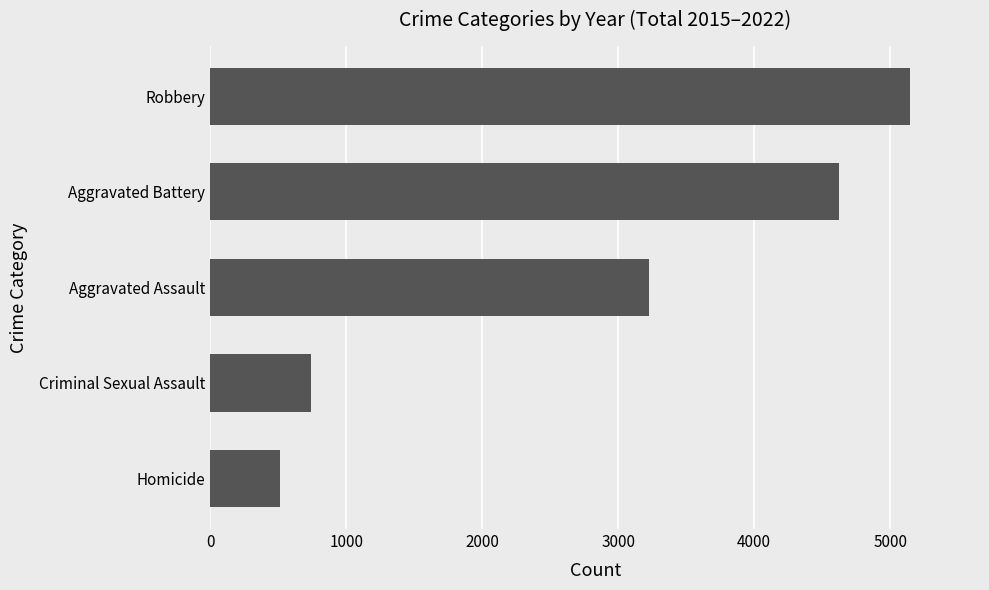

How many values are below 3229?

2